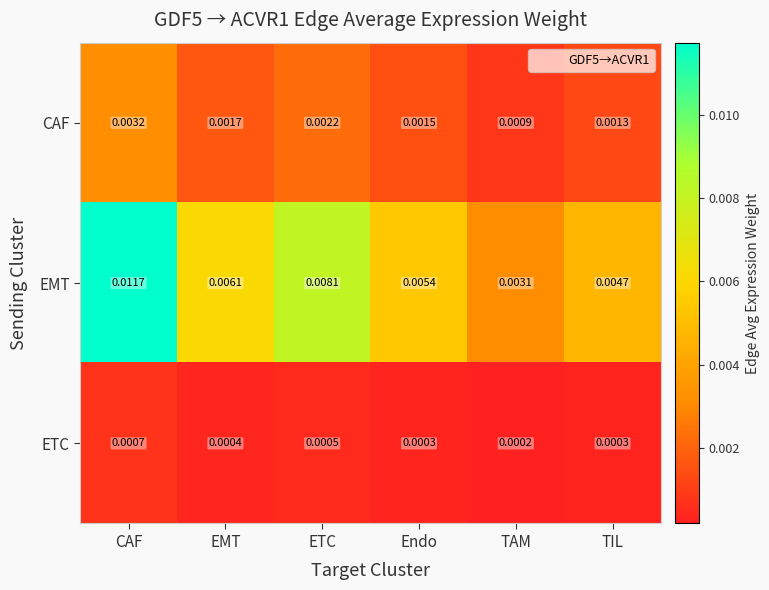

Rank the series at TAM from lowest to highest value.

ETC, CAF, EMT